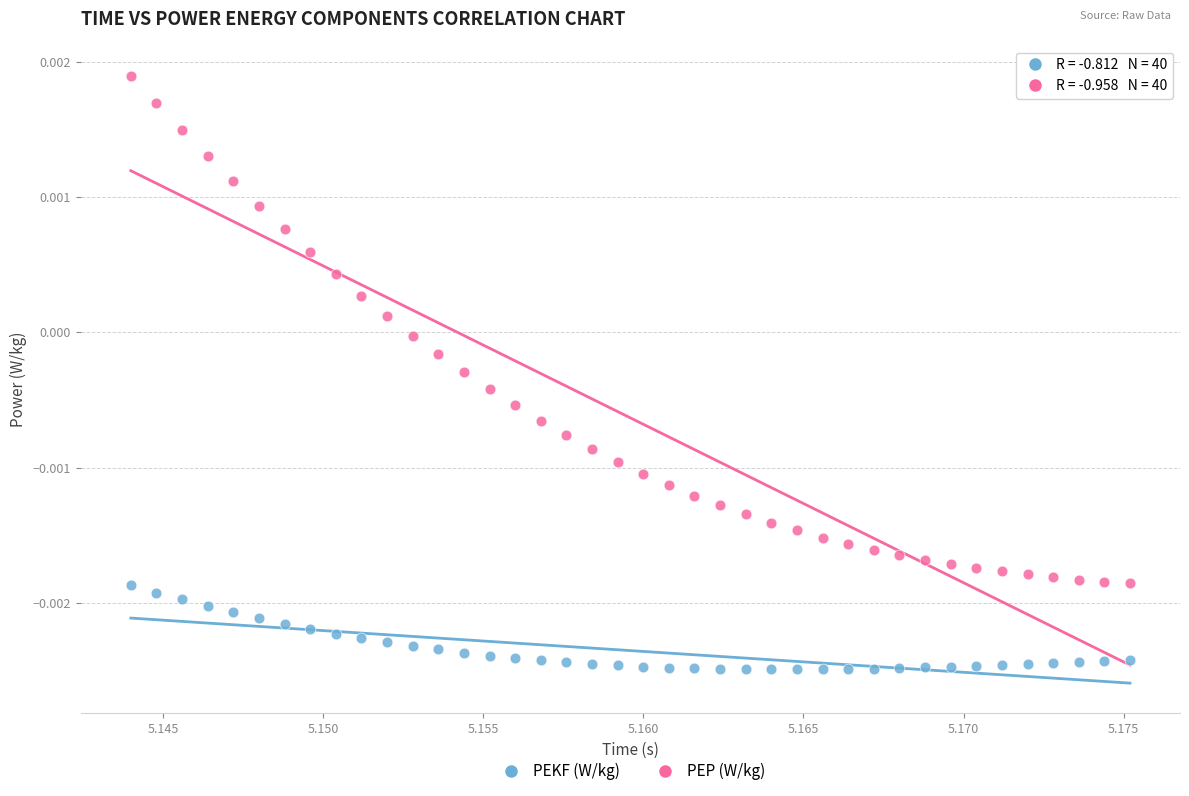

Which series contains the highest Y value?

PEP (W/kg)